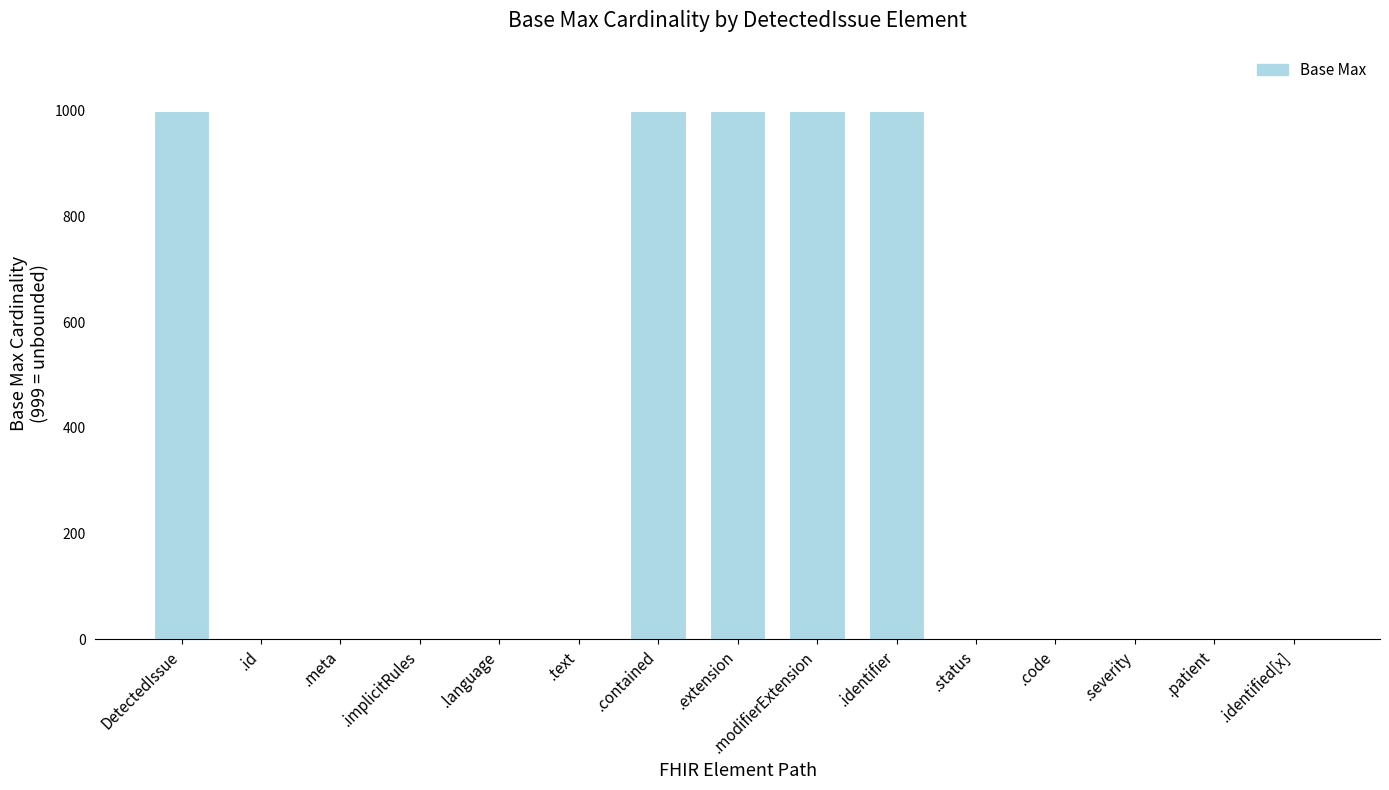

The chart shows a value of 999 at .identifier. True or false?

True